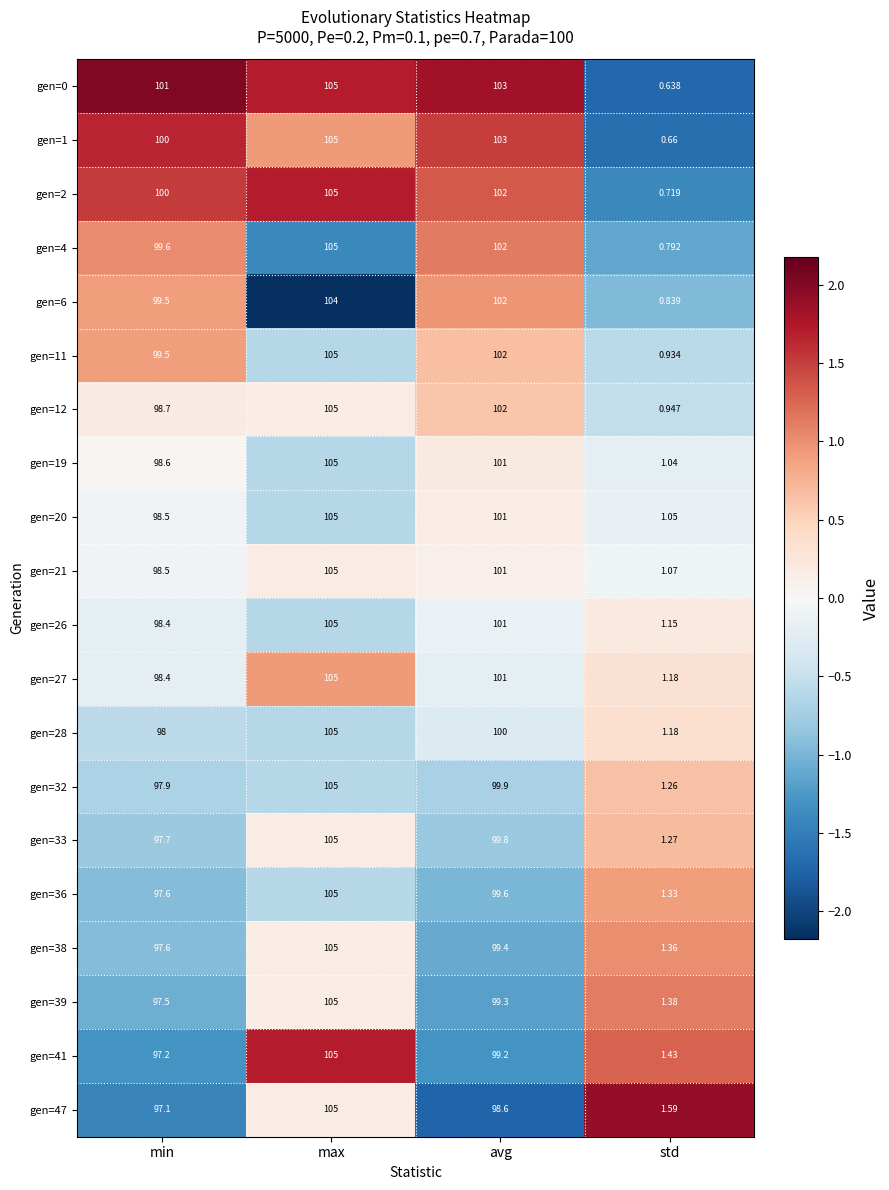

Which label corresponds to the smallest value in the chart?

std